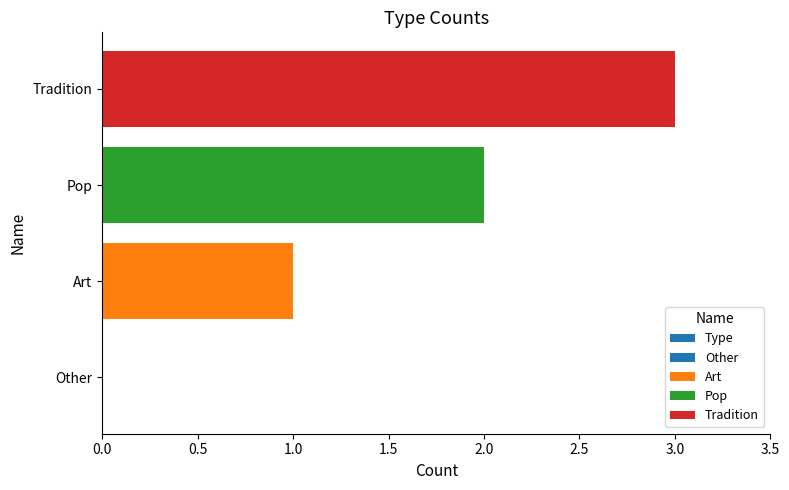

Are the bars grouped side by side (vs. stacked)?

No